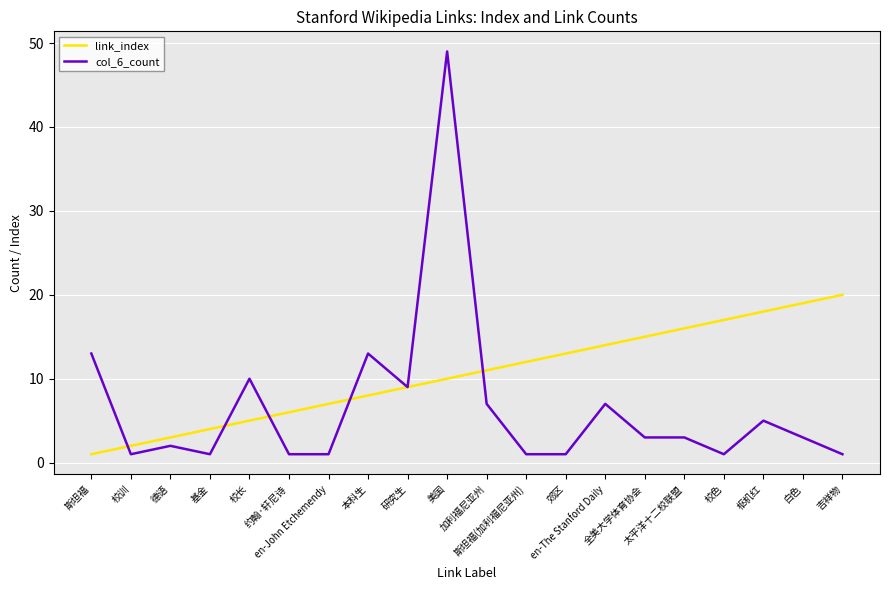

Which category has the highest value across all series?

美国